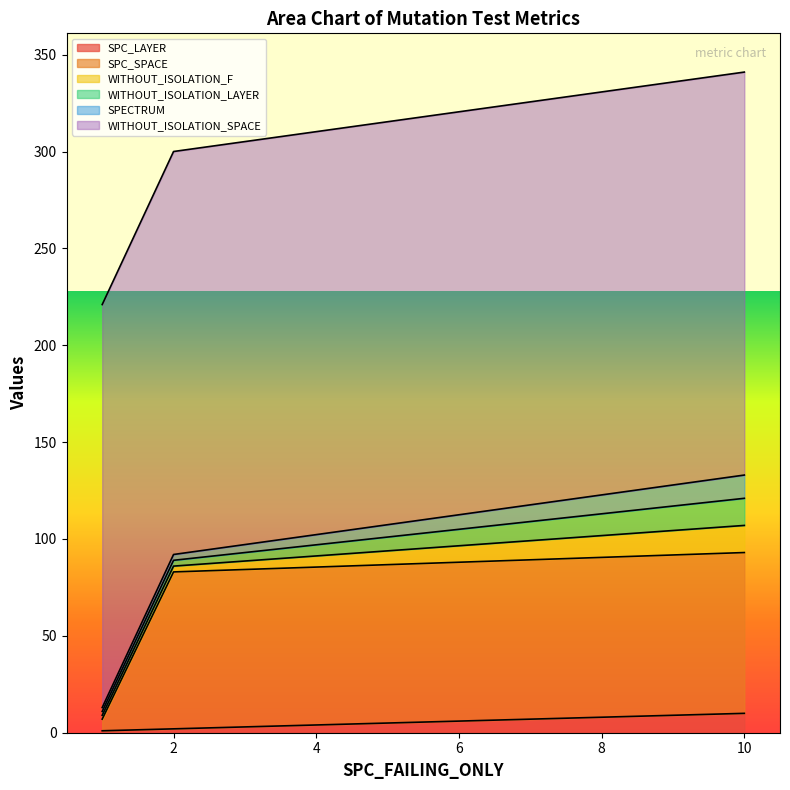

Which category has the highest value in the WITHOUT_ISOLATION_F series?

10